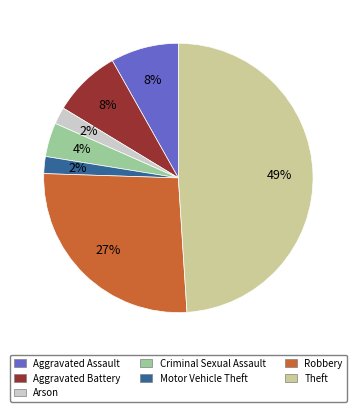

Count the number of slices in the pie.

7